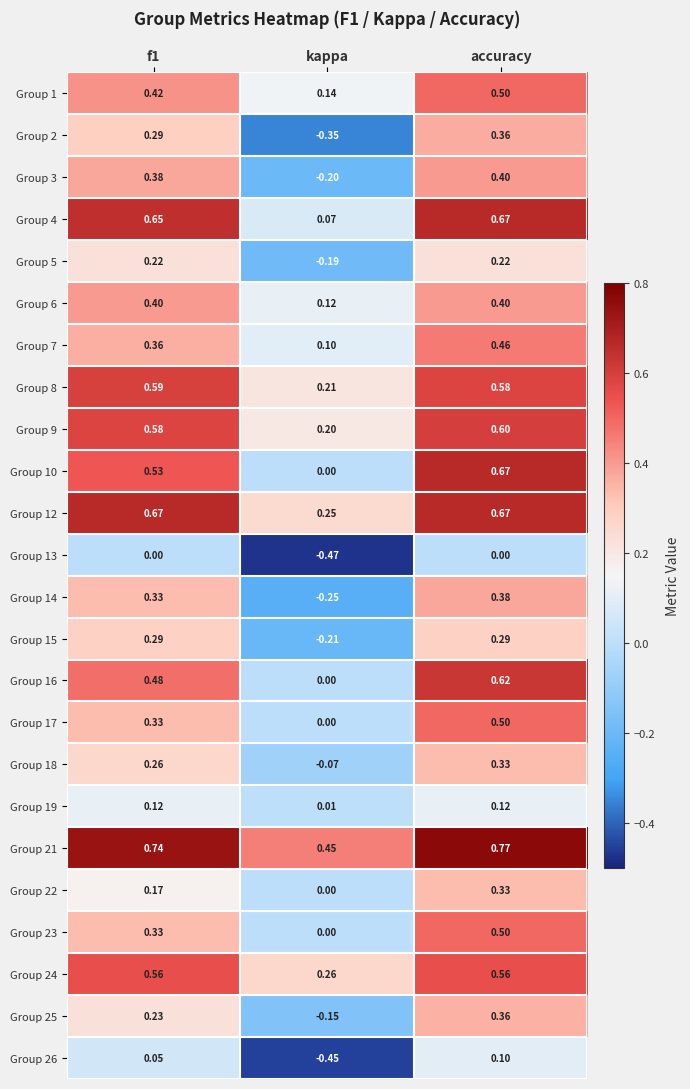

Where is Group 12 nearest to the value 0?

kappa